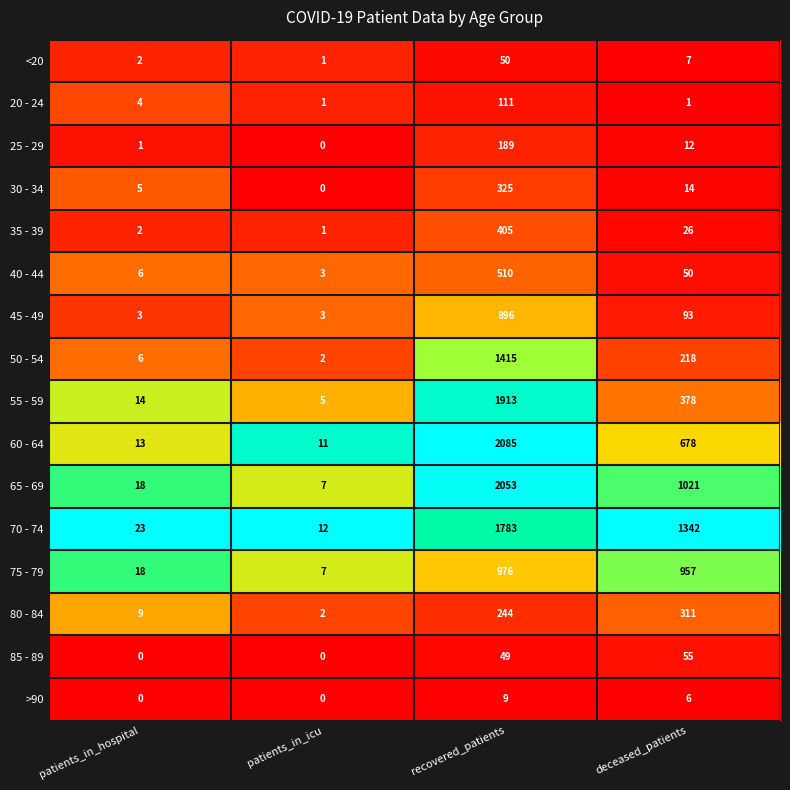

Where is 65 - 69 nearest to the value 1030?

deceased_patients